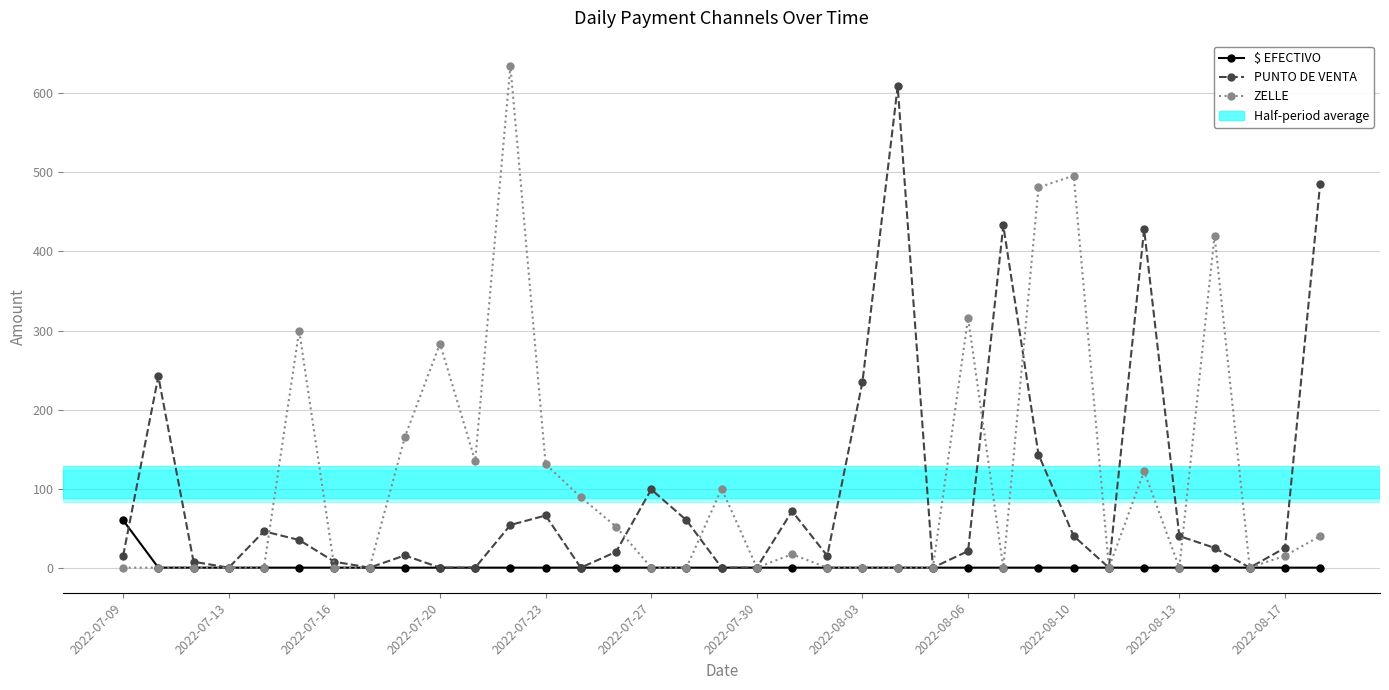

True or false: ZELLE has more than 2 interior local peaks.

True